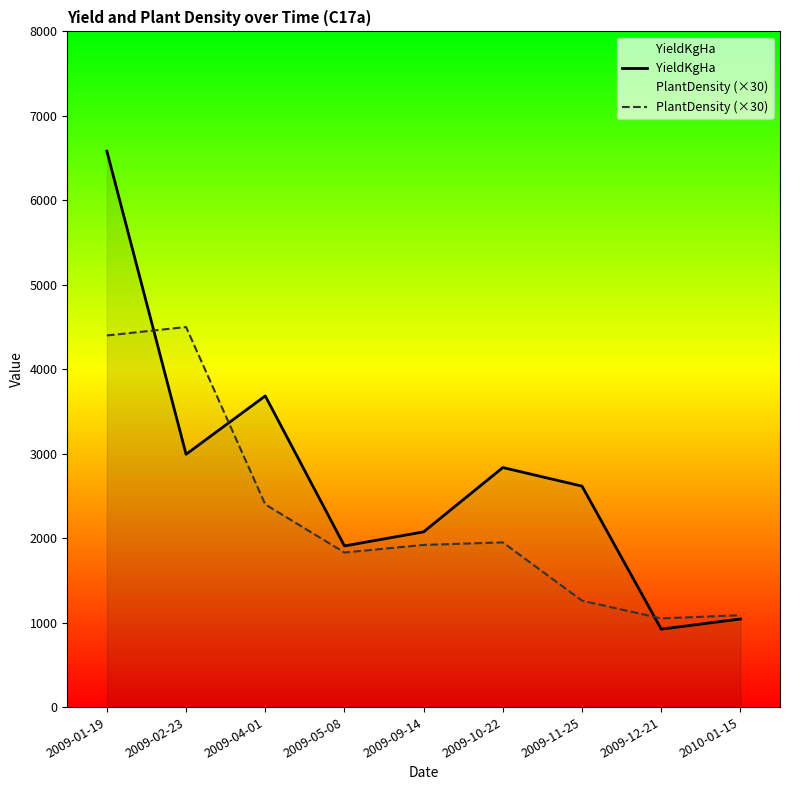

Reading left to right, extract all data points from this chart.

YieldKgHa: 6581.7	2993.3	3684.0	1908.0	2075.0	2836.0	2616.0	923.0	1043.0
PlantDensity (×30): 4400.0	4500.0	2400.0	1830.0	1920.0	1950.0	1260.0	1050.0	1087.5